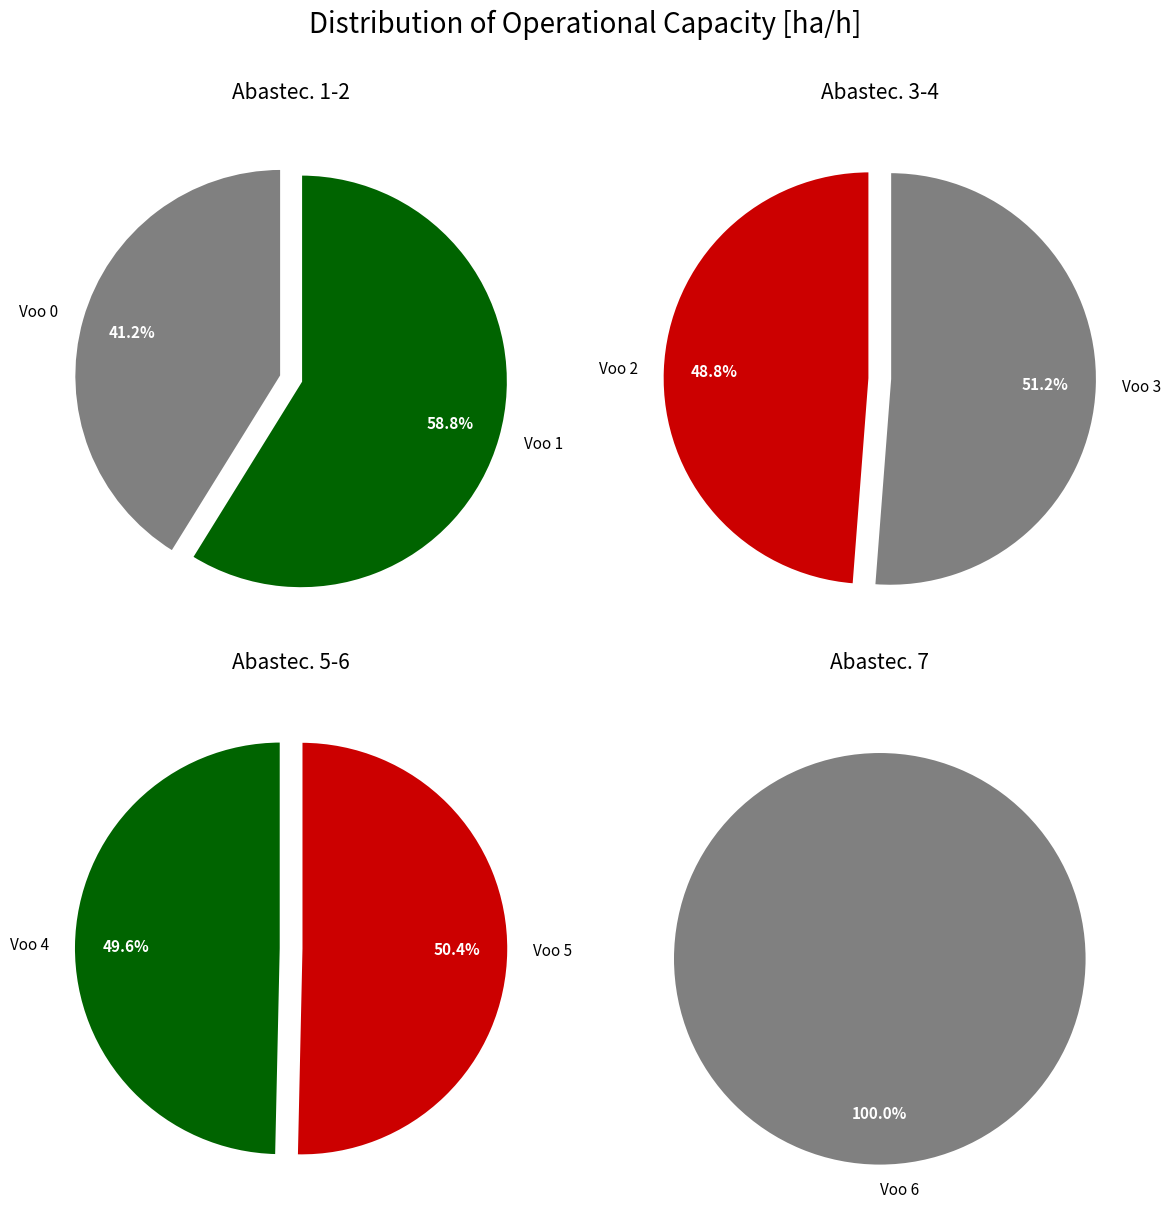

How many slices are in this pie chart?

7